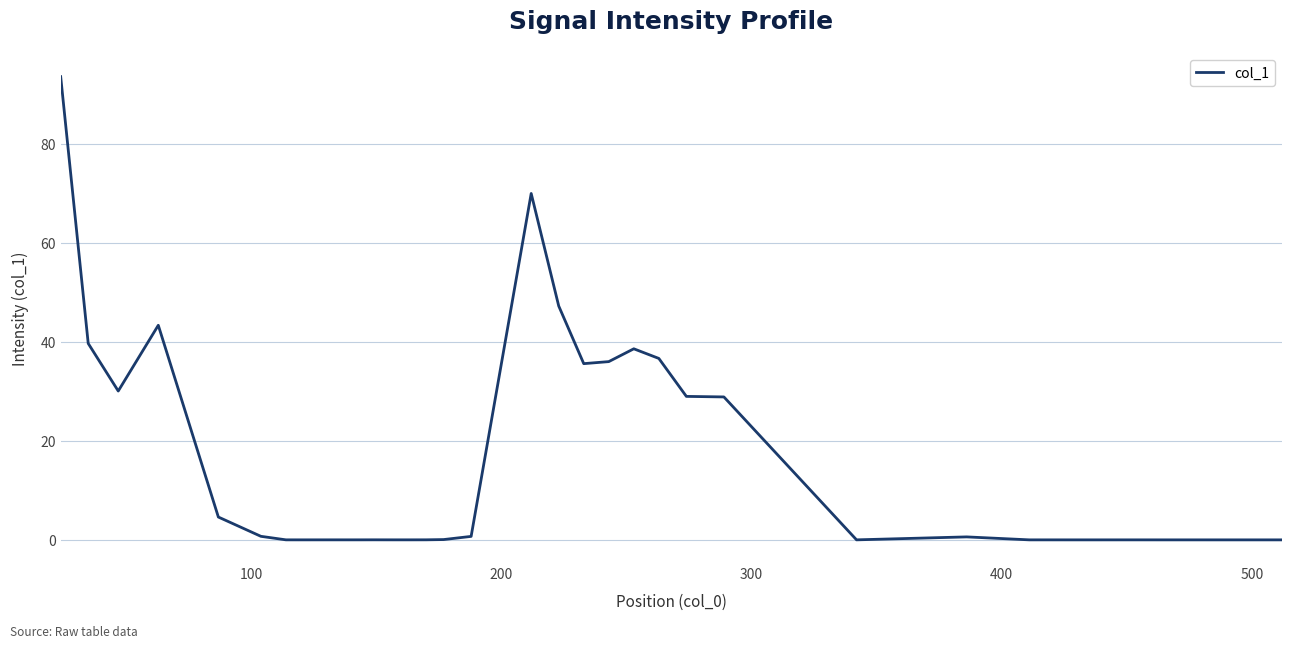

What is the difference between the maximum and minimum values?

93.7